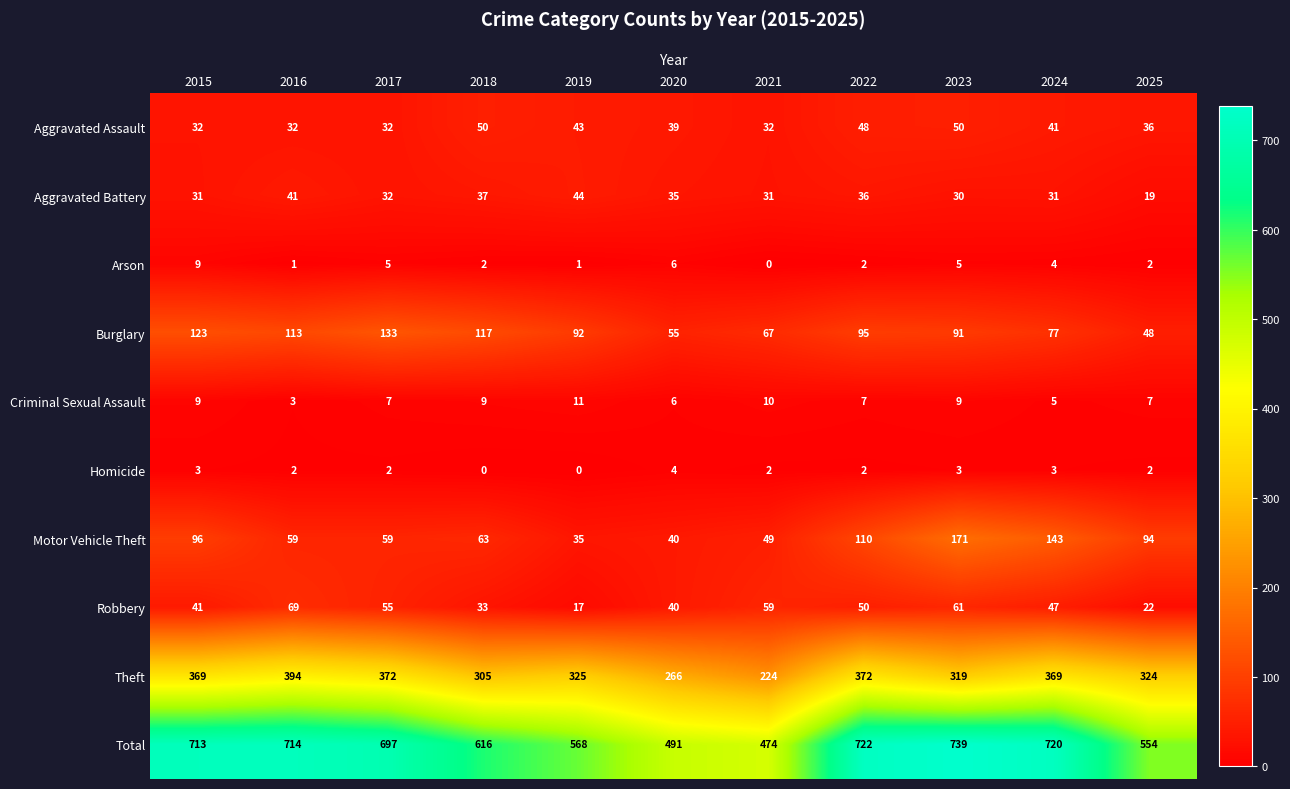

The Burglary series shows 95 at 2022. True or false?

True